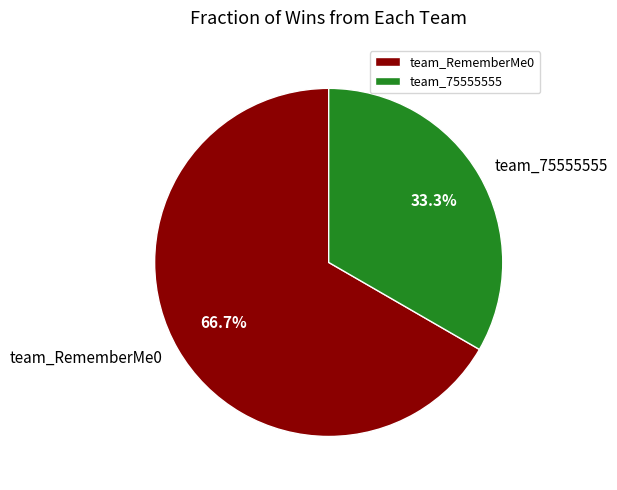

Is it true that team_RememberMe0 is 54% of the pie?

False